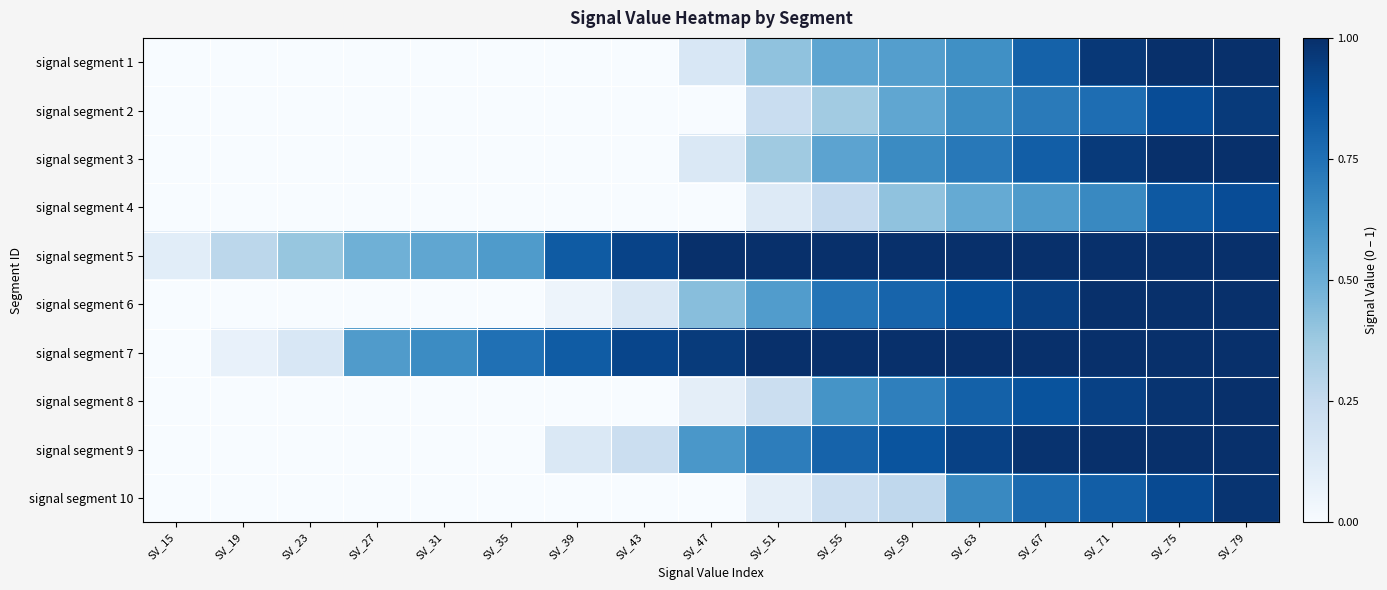

Reading left to right, transcribe all the data shown in this chart.

signal segment 1: SV_15=0.0	SV_19=0.0	SV_23=0.0	SV_27=0.0	SV_31=0.0	SV_35=0.0	SV_39=0.0	SV_43=0.0	SV_47=0.2	SV_51=0.4	SV_55=0.5	SV_59=0.6	SV_63=0.6	SV_67=0.8	SV_71=1.0	SV_75=1.0	SV_79=1.0
signal segment 2: SV_15=0.0	SV_19=0.0	SV_23=0.0	SV_27=0.0	SV_31=0.0	SV_35=0.0	SV_39=0.0	SV_43=0.0	SV_47=0.0	SV_51=0.2	SV_55=0.4	SV_59=0.5	SV_63=0.6	SV_67=0.7	SV_71=0.8	SV_75=0.9	SV_79=1.0
signal segment 3: SV_15=0.0	SV_19=0.0	SV_23=0.0	SV_27=0.0	SV_31=0.0	SV_35=0.0	SV_39=0.0	SV_43=0.0	SV_47=0.1	SV_51=0.4	SV_55=0.5	SV_59=0.7	SV_63=0.7	SV_67=0.8	SV_71=1.0	SV_75=1.0	SV_79=1.0
signal segment 4: SV_15=0.0	SV_19=0.0	SV_23=0.0	SV_27=0.0	SV_31=0.0	SV_35=0.0	SV_39=0.0	SV_43=0.0	SV_47=0.0	SV_51=0.1	SV_55=0.2	SV_59=0.4	SV_63=0.5	SV_67=0.6	SV_71=0.7	SV_75=0.8	SV_79=0.9
signal segment 5: SV_15=0.1	SV_19=0.3	SV_23=0.4	SV_27=0.5	SV_31=0.5	SV_35=0.6	SV_39=0.8	SV_43=0.9	SV_47=1.0	SV_51=1.0	SV_55=1.0	SV_59=1.0	SV_63=1.0	SV_67=1.0	SV_71=1.0	SV_75=1.0	SV_79=1.0
signal segment 6: SV_15=0.0	SV_19=0.0	SV_23=0.0	SV_27=0.0	SV_31=0.0	SV_35=0.0	SV_39=0.1	SV_43=0.1	SV_47=0.4	SV_51=0.6	SV_55=0.7	SV_59=0.8	SV_63=0.9	SV_67=0.9	SV_71=1.0	SV_75=1.0	SV_79=1.0
signal segment 7: SV_15=0.0	SV_19=0.1	SV_23=0.2	SV_27=0.6	SV_31=0.6	SV_35=0.8	SV_39=0.8	SV_43=0.9	SV_47=1.0	SV_51=1.0	SV_55=1.0	SV_59=1.0	SV_63=1.0	SV_67=1.0	SV_71=1.0	SV_75=1.0	SV_79=1.0
signal segment 8: SV_15=0.0	SV_19=0.0	SV_23=0.0	SV_27=0.0	SV_31=0.0	SV_35=0.0	SV_39=0.0	SV_43=0.0	SV_47=0.1	SV_51=0.2	SV_55=0.6	SV_59=0.7	SV_63=0.8	SV_67=0.9	SV_71=0.9	SV_75=1.0	SV_79=1.0
signal segment 9: SV_15=0.0	SV_19=0.0	SV_23=0.0	SV_27=0.0	SV_31=0.0	SV_35=0.0	SV_39=0.1	SV_43=0.2	SV_47=0.6	SV_51=0.7	SV_55=0.8	SV_59=0.9	SV_63=0.9	SV_67=1.0	SV_71=1.0	SV_75=1.0	SV_79=1.0
signal segment 10: SV_15=0.0	SV_19=0.0	SV_23=0.0	SV_27=0.0	SV_31=0.0	SV_35=0.0	SV_39=0.0	SV_43=0.0	SV_47=0.0	SV_51=0.1	SV_55=0.2	SV_59=0.3	SV_63=0.7	SV_67=0.8	SV_71=0.8	SV_75=0.9	SV_79=1.0